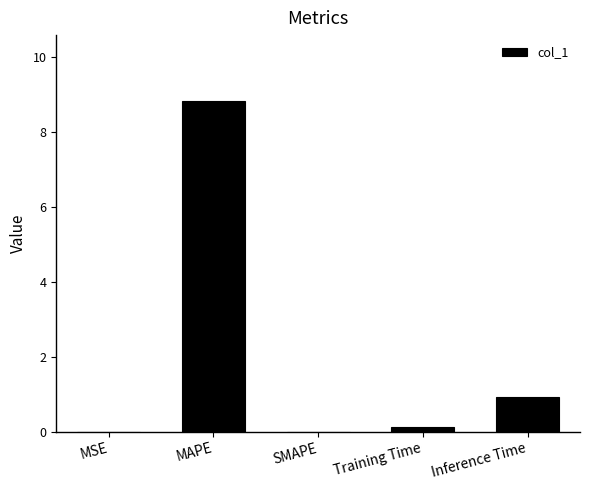

What is the maximum value shown in the chart?

8.8